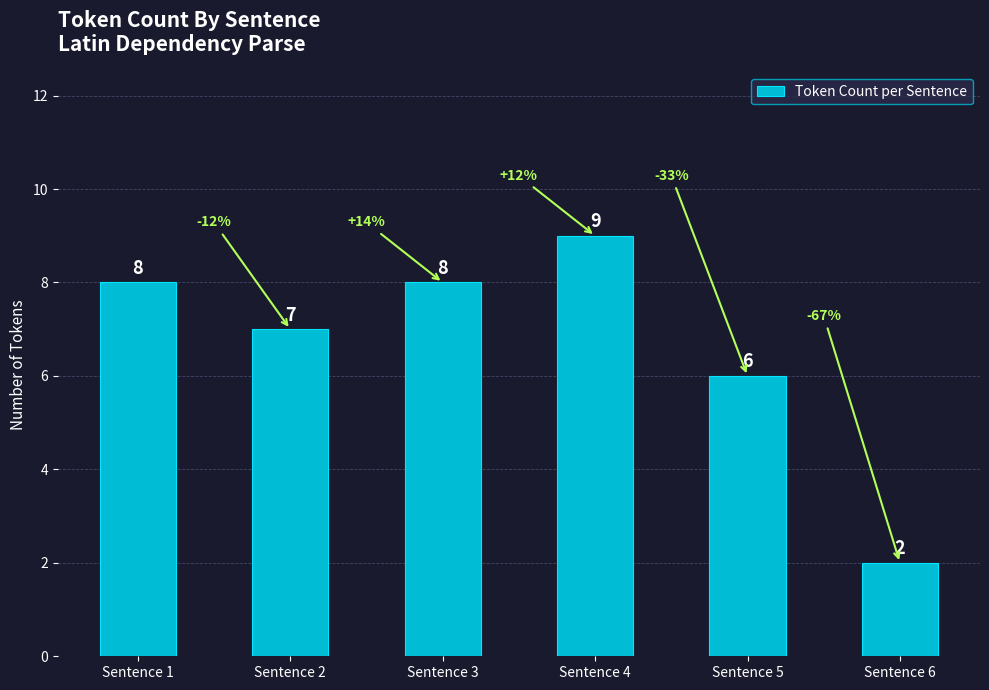

The value at Sentence 6 is 3. True or false?

False